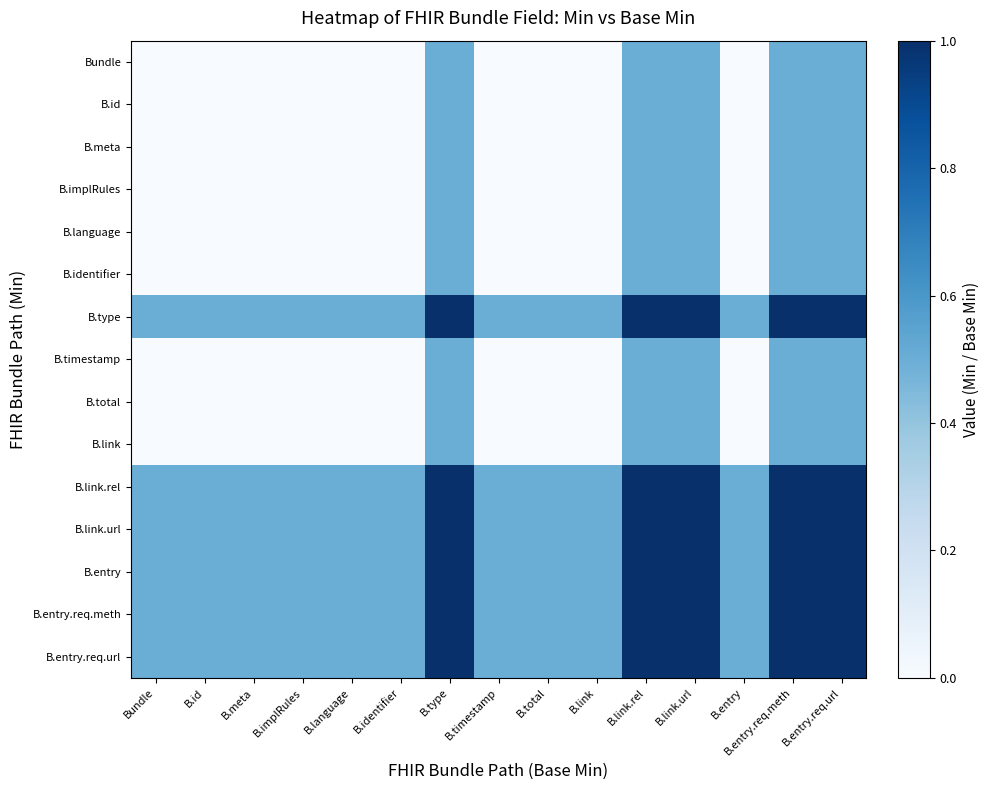

How many distinct data groups are displayed?

15